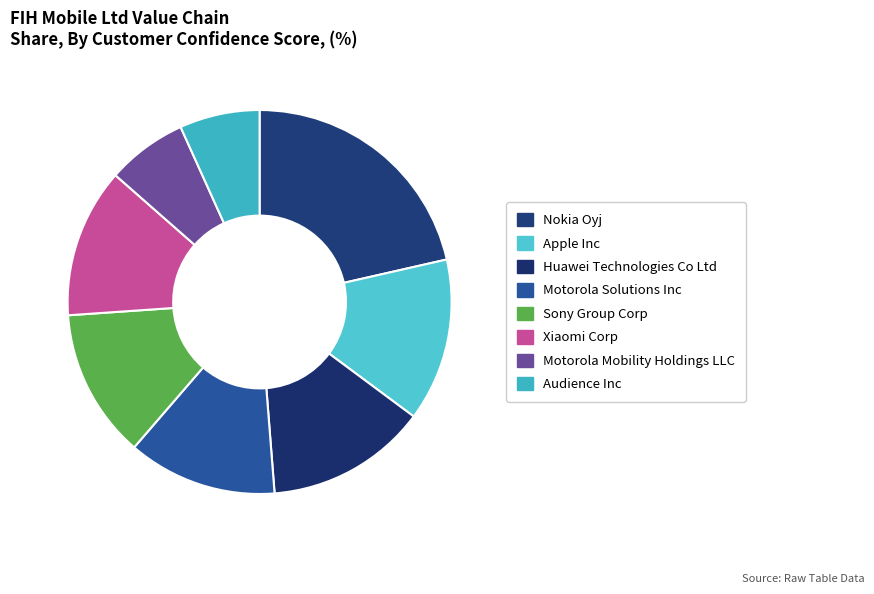

Is the sum of Xiaomi Corp and Sony Group Corp greater than half?

No